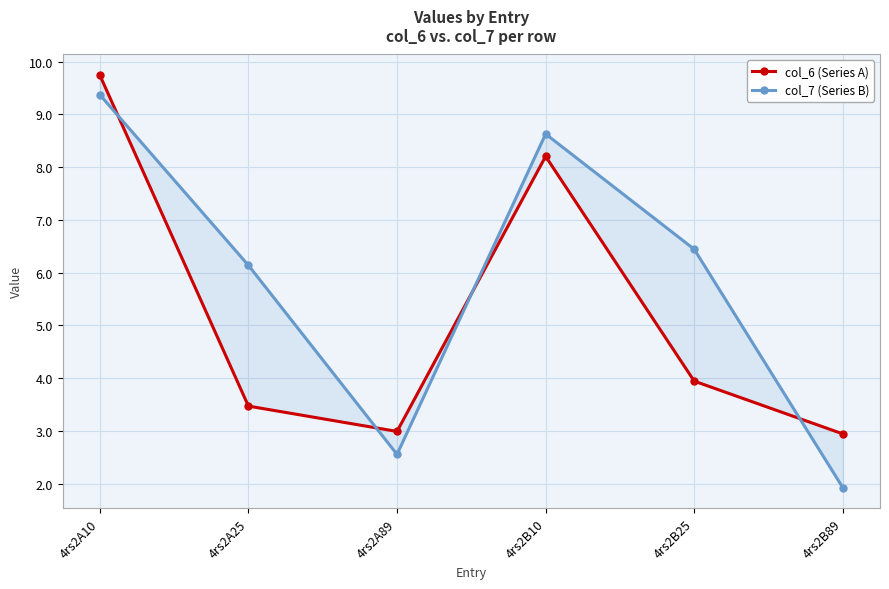

How many values in the col_7 (Series B) series exceed 6?

4